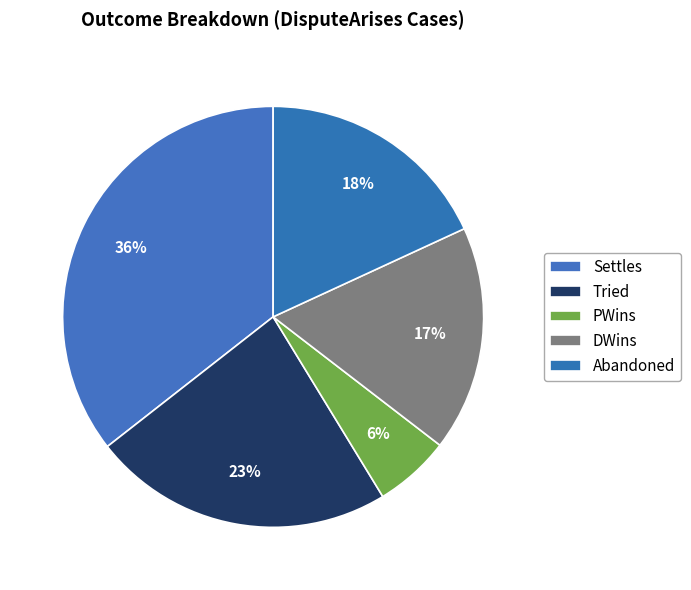

To the nearest percent, what is the average slice percentage?

20%